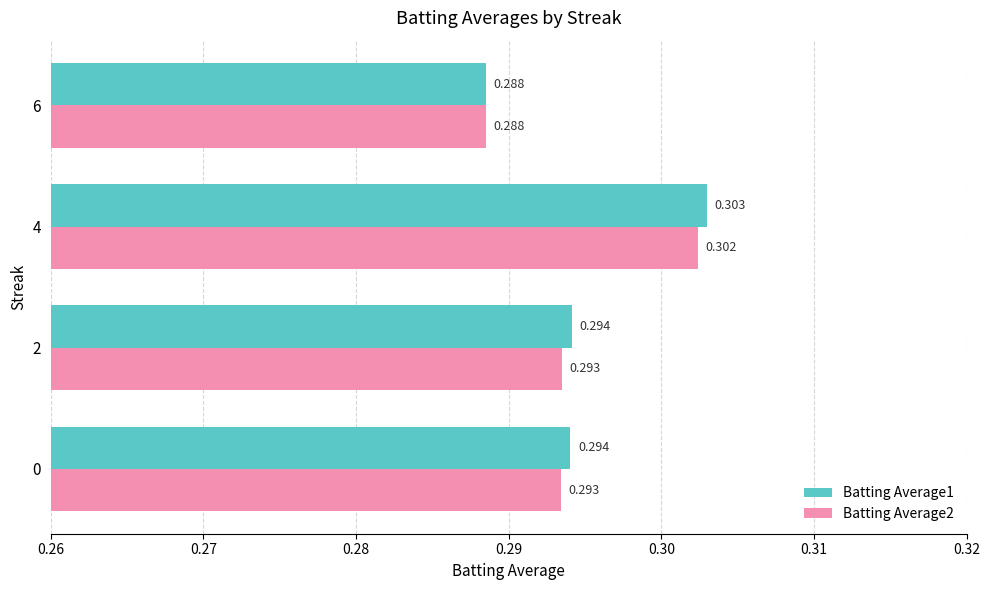

Is the value of Batting Average1 at 4 greater than the value of Batting Average2 at 0?

Yes